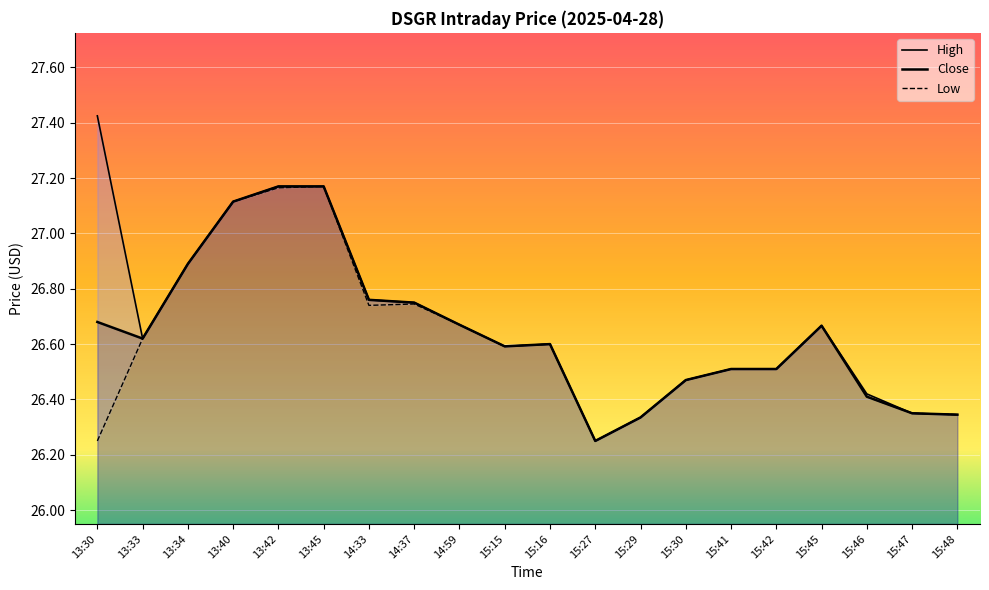

How many lines are shown in the chart?

3